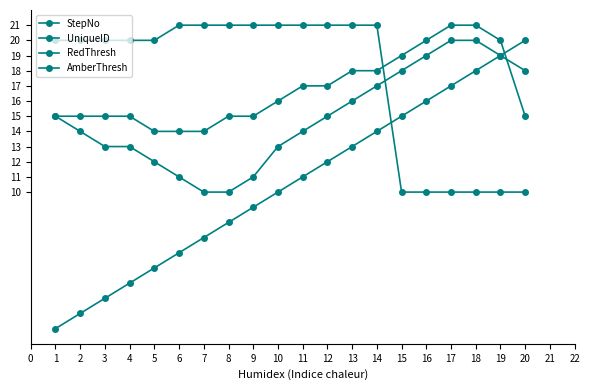

What is the sum of all RedThresh values?

298